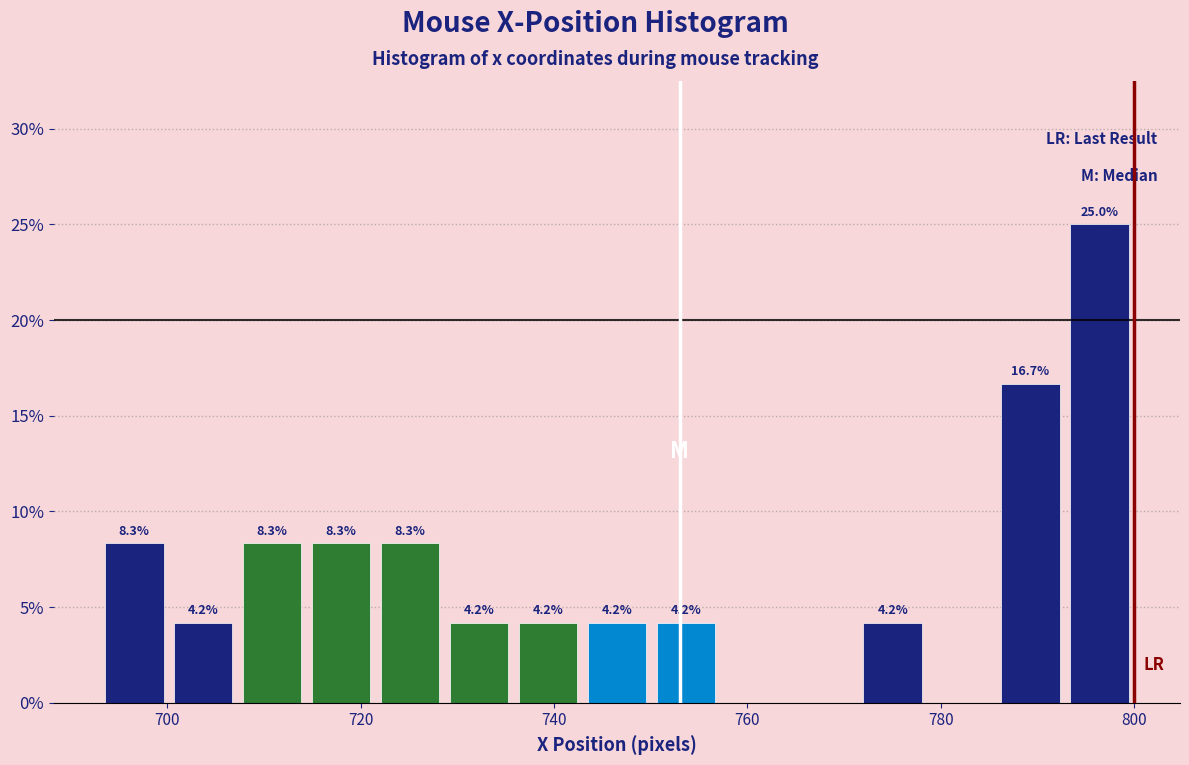

Read against the x-axis, roughly where is the centre of the tallest bar?

796